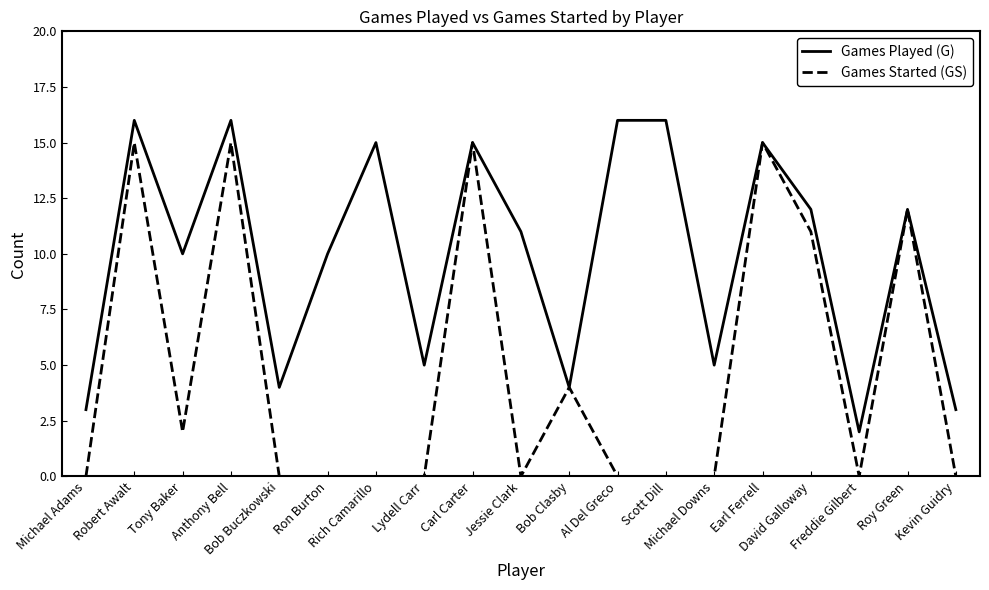

At Al Del Greco, list the series in order from largest to smallest.

Games Played (G), Games Started (GS)